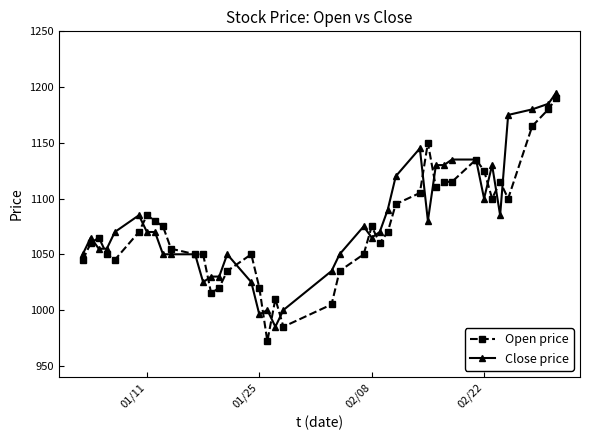

What is the value of the Close price point at the 23rd from the left?

1075